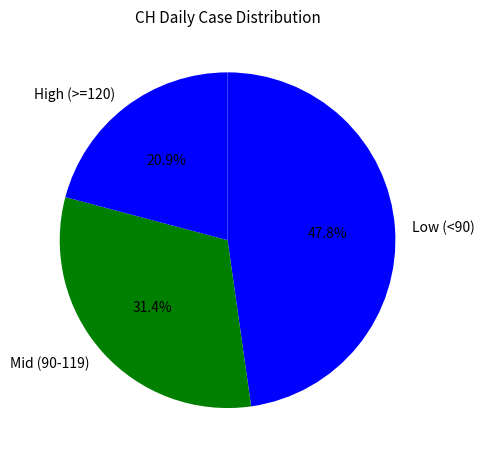

Which slice is the largest?

Low (<90)